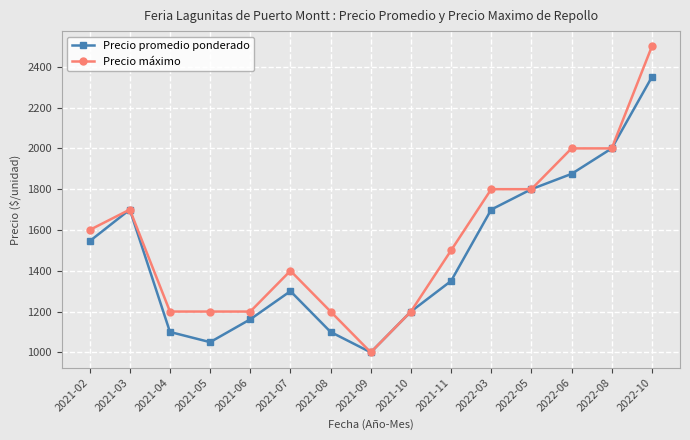

Rank the series at 2021-11 from highest to lowest value.

Precio máximo, Precio promedio ponderado